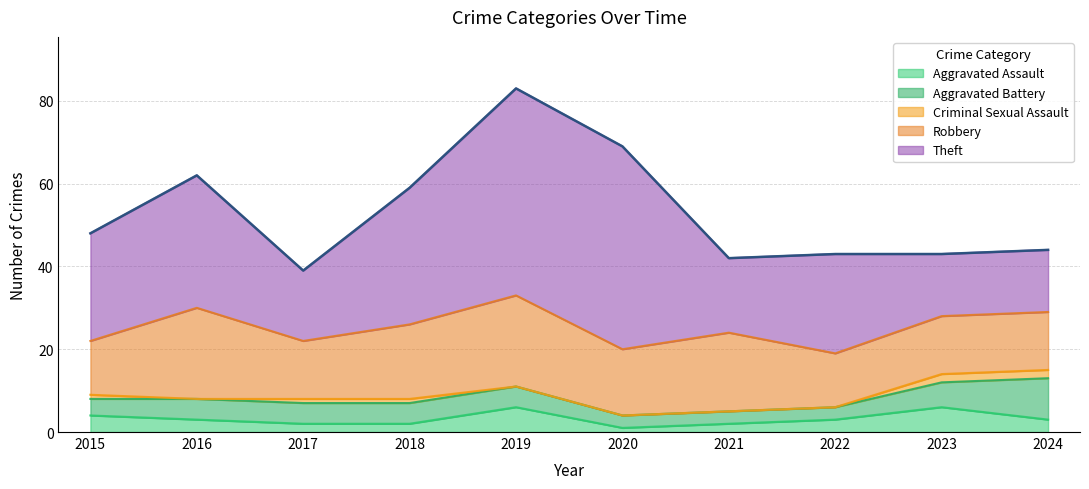

Reading right to left, what are all the values shown in this chart?

Aggravated Assault: 2024=3	2023=6	2022=3	2021=2	2020=1	2019=6	2018=2	2017=2	2016=3	2015=4
Aggravated Battery: 2024=10	2023=6	2022=3	2021=3	2020=3	2019=5	2018=5	2017=5	2016=5	2015=4
Criminal Sexual Assault: 2024=2	2023=2	2022=0	2021=0	2020=0	2019=0	2018=1	2017=1	2016=0	2015=1
Robbery: 2024=14	2023=14	2022=13	2021=19	2020=16	2019=22	2018=18	2017=14	2016=22	2015=13
Theft: 2024=15	2023=15	2022=24	2021=18	2020=49	2019=50	2018=33	2017=17	2016=32	2015=26